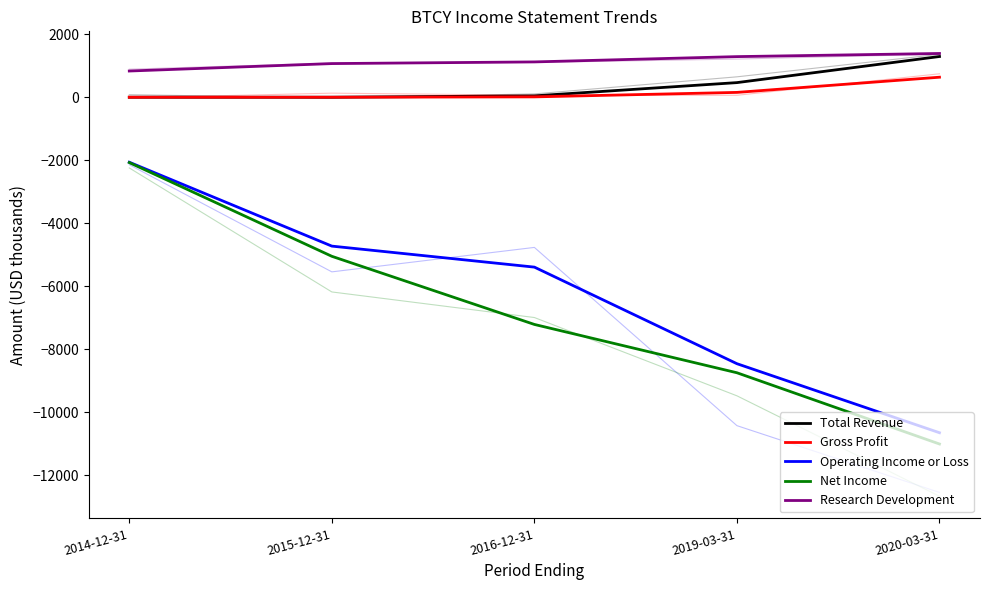

What are all the series names shown in the legend?

Total Revenue, Gross Profit, Operating Income or Loss, Net Income, Research Development